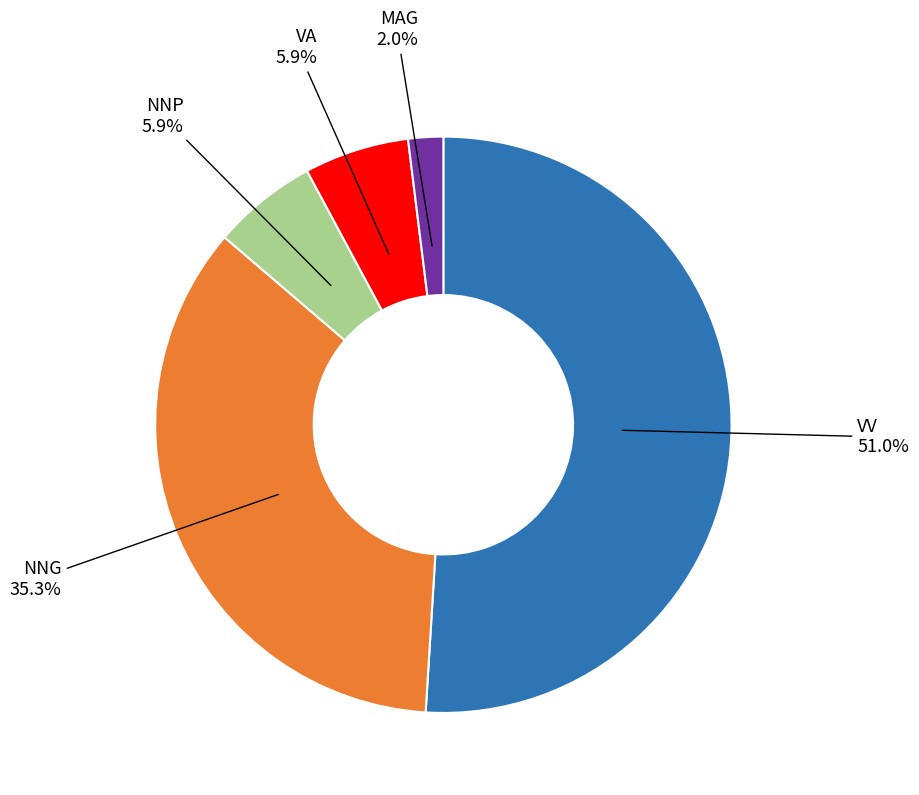

Is there any slice that represents more than half of the pie?

Yes